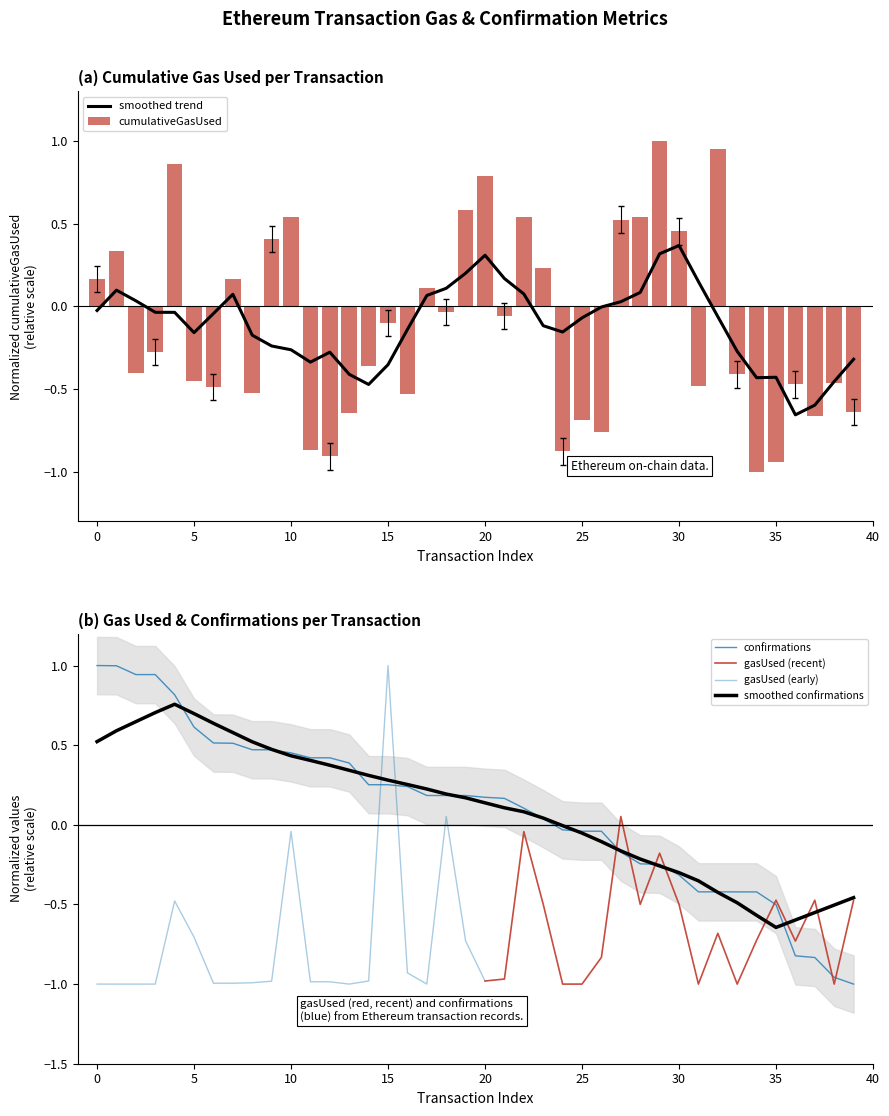

What is the minimum value for cumulativeGasUsed?

-1.0